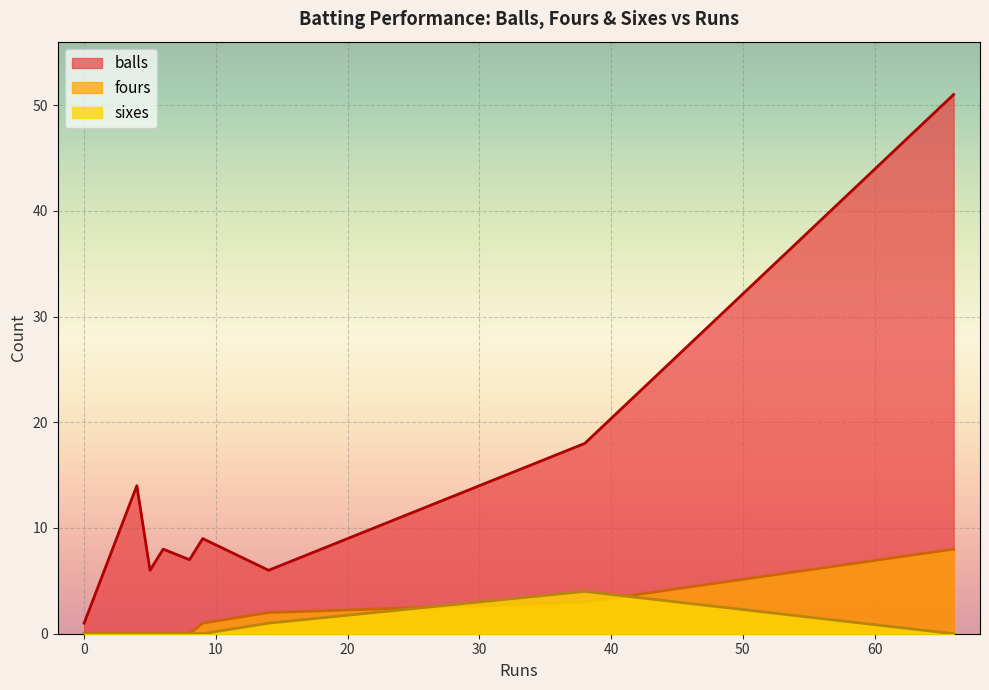

List the series in order of their peak value, lowest first.

sixes, fours, balls